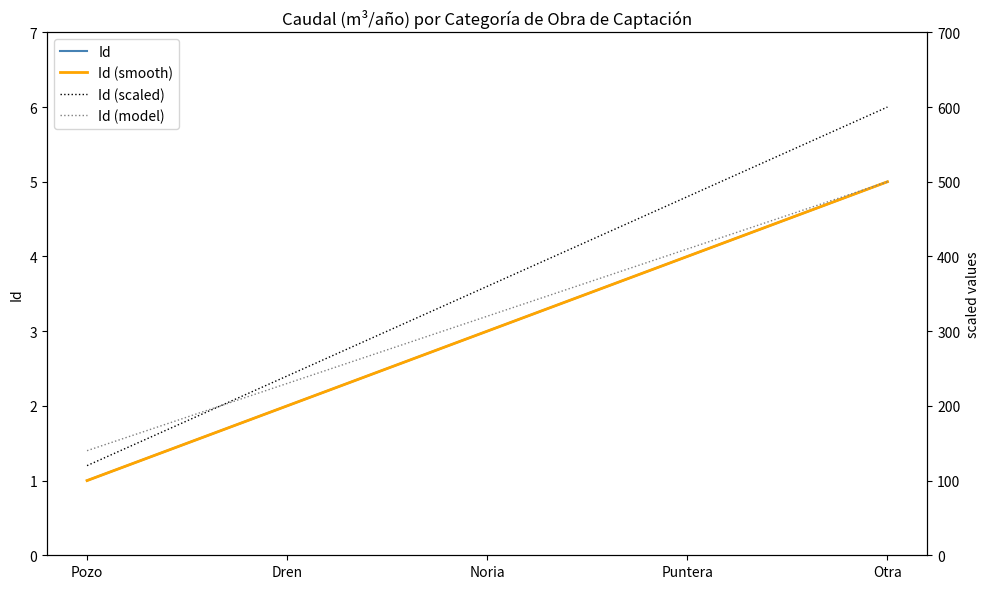

Rank the categories by value from highest to lowest.

Otra, Puntera, Noria, Dren, Pozo